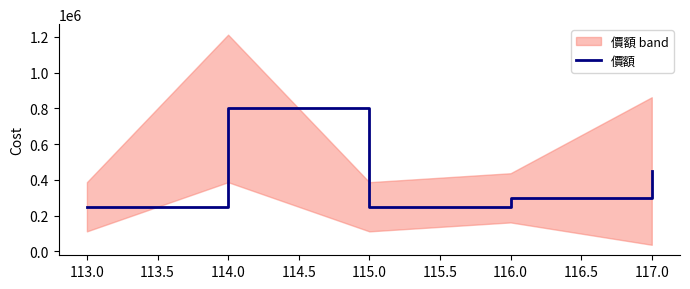

What is the highest value of the 價額 series?

800000